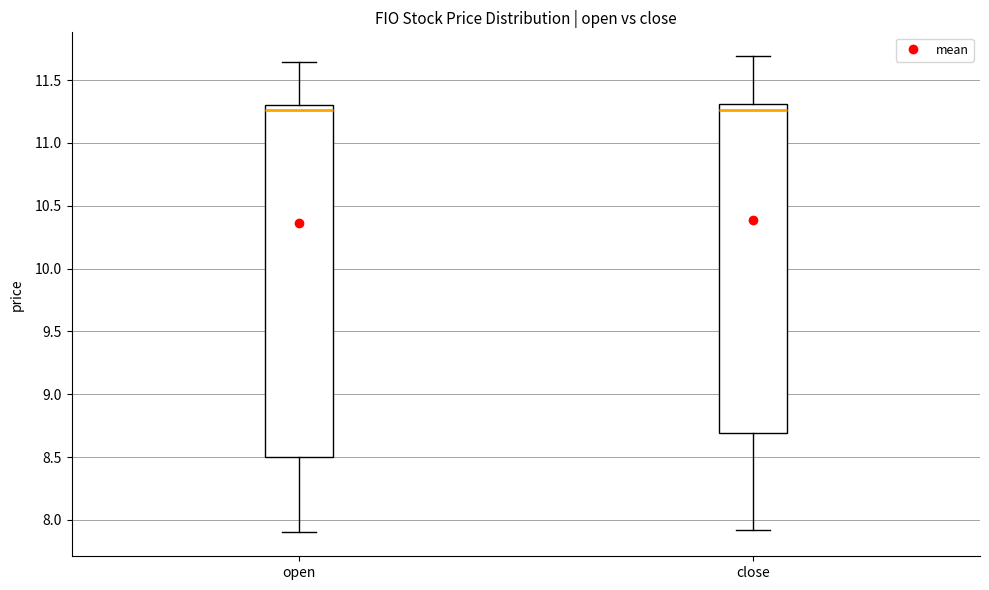

Reading left to right, read every box against the y-axis: the position of its median line, the range the box covers, and the ends of its whiskers. The values are not printed on the chart, so give them approximately, as read against the axis.

open: median 11.25, box 8.50 to 11.30, whiskers 7.90 to 11.65
close: median 11.25, box 8.70 to 11.30, whiskers 7.90 to 11.70